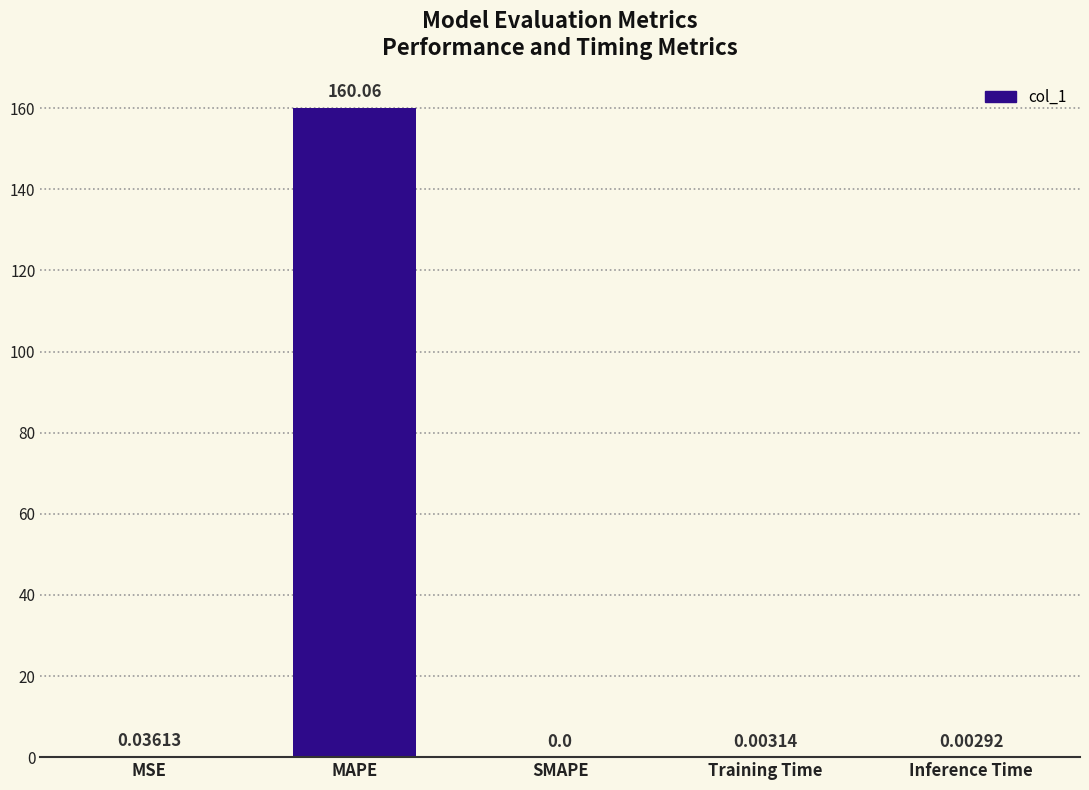

Is it true that the value at SMAPE is 59.8?

False